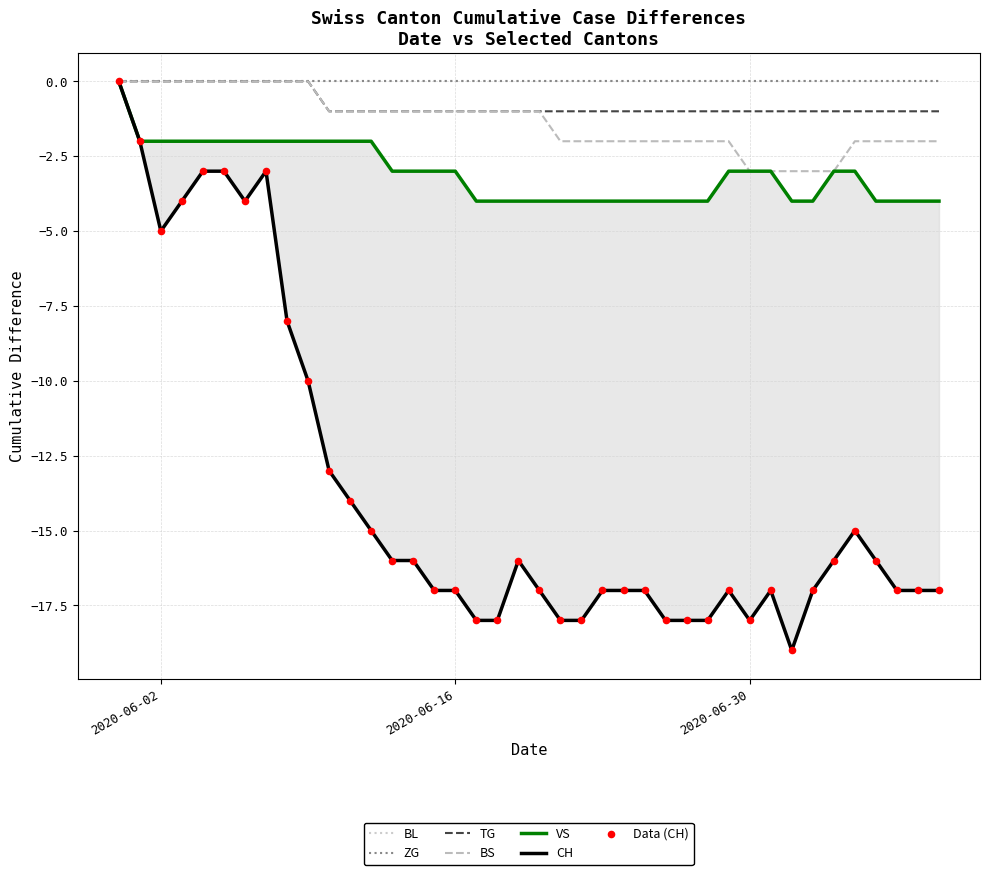

At which category is the sum across all series the highest?

2020-05-31